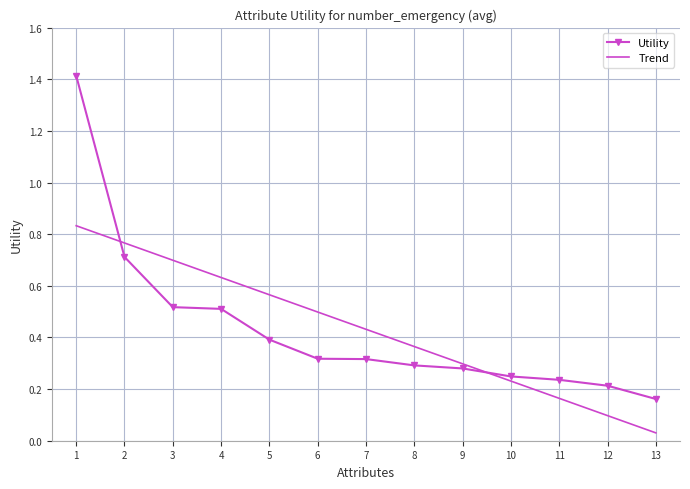

List the series in order of their peak value, highest first.

Utility, Trend